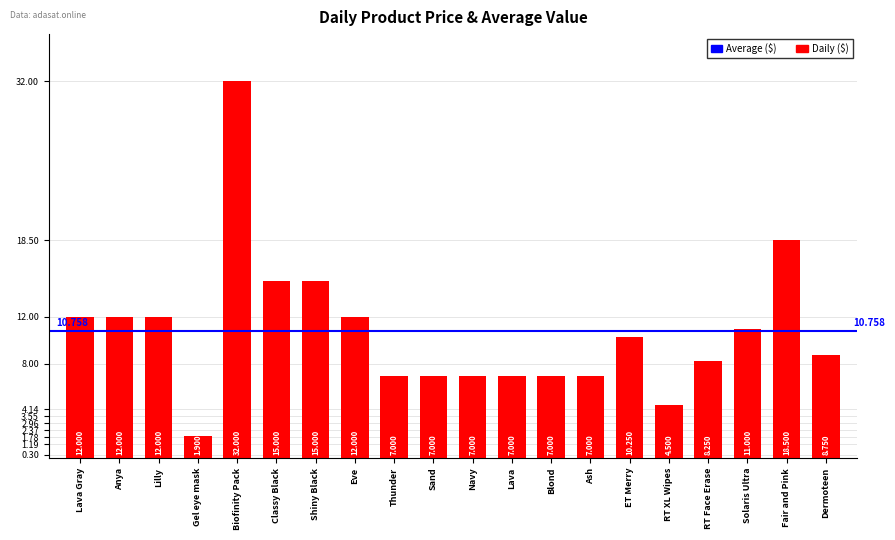

Are the bars grouped side by side (vs. stacked)?

No